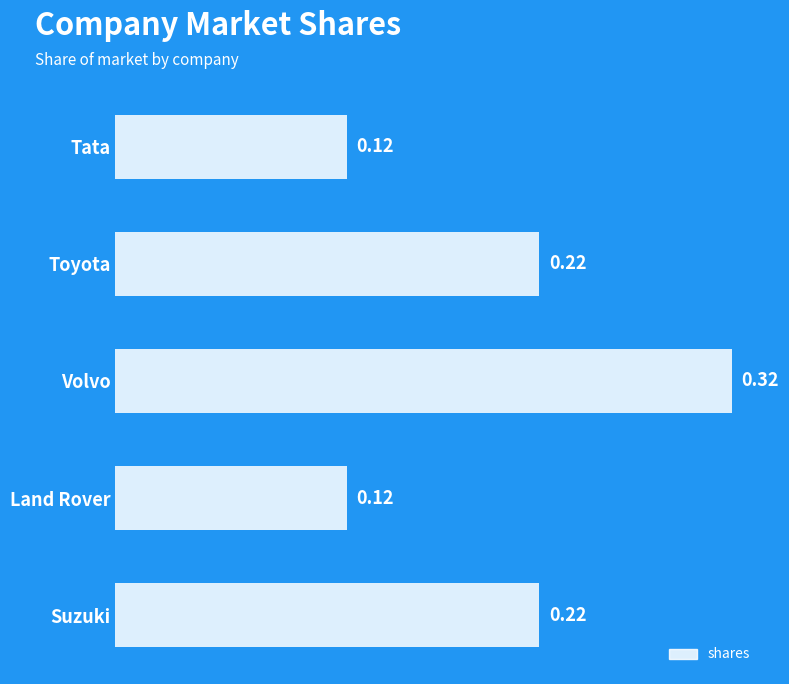

Which category has the highest value across all series?

Volvo